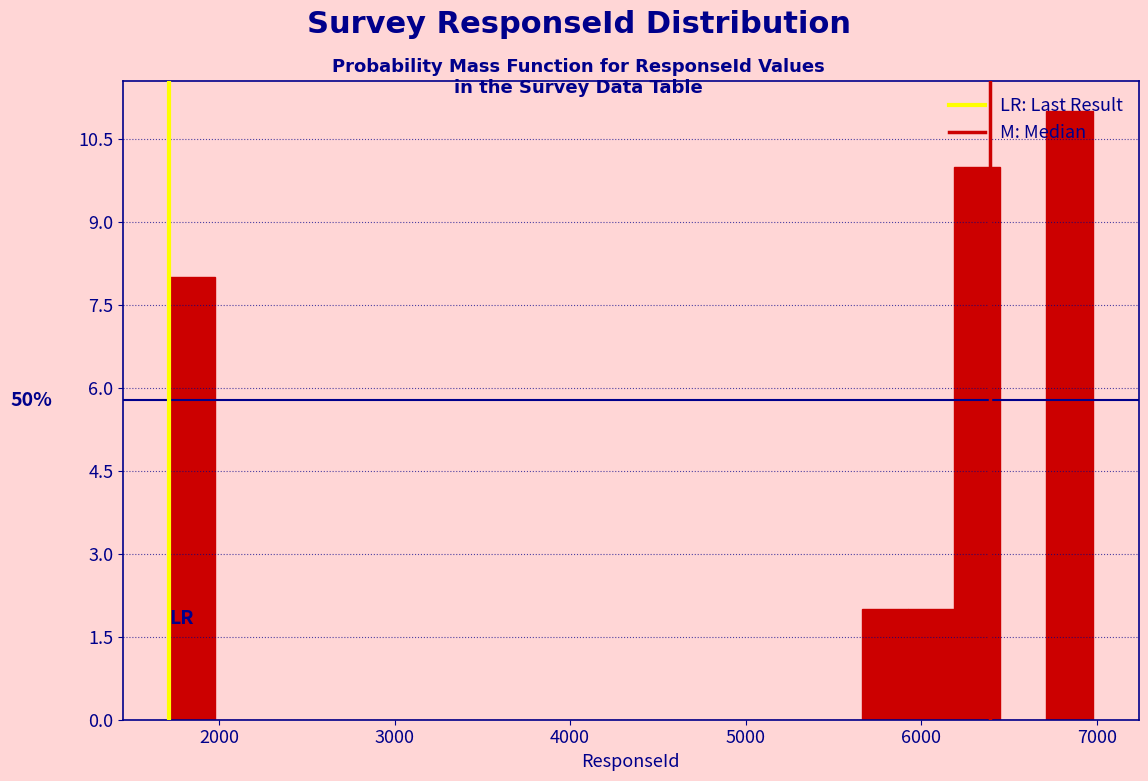

Around what value on the x-axis is the tallest bar? Give the approximate position of its centre, as read against the axis.

6800